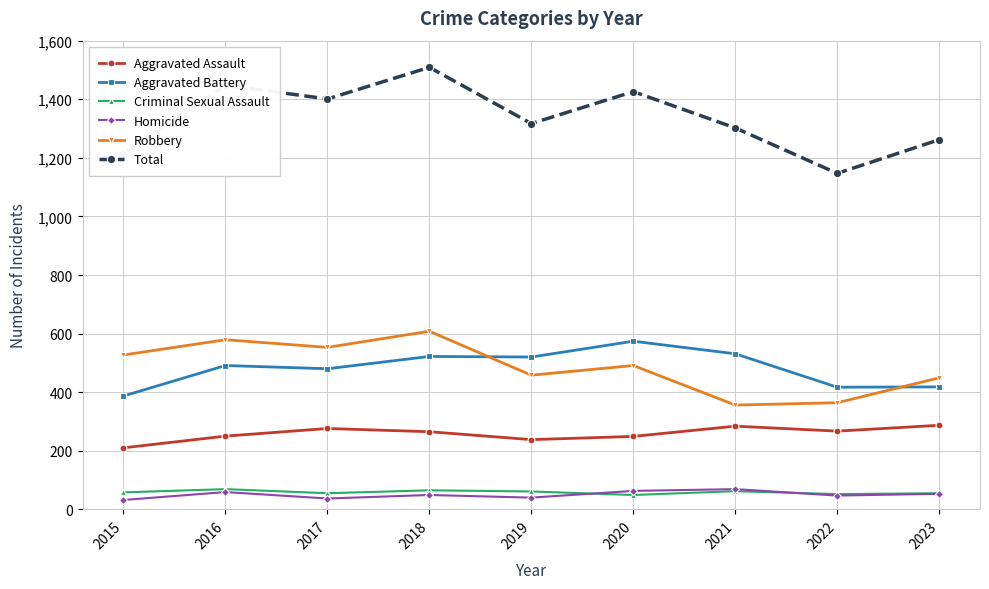

The value of Aggravated Battery at 2018 is 522. True or false?

True